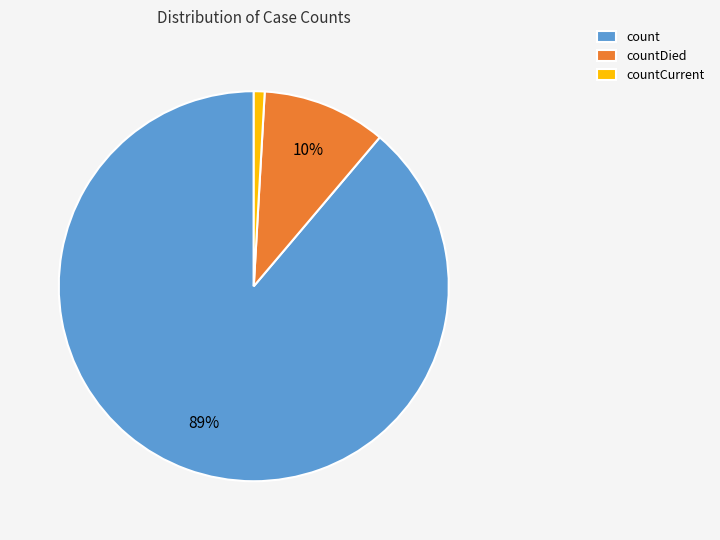

Count the number of slices in the pie.

3